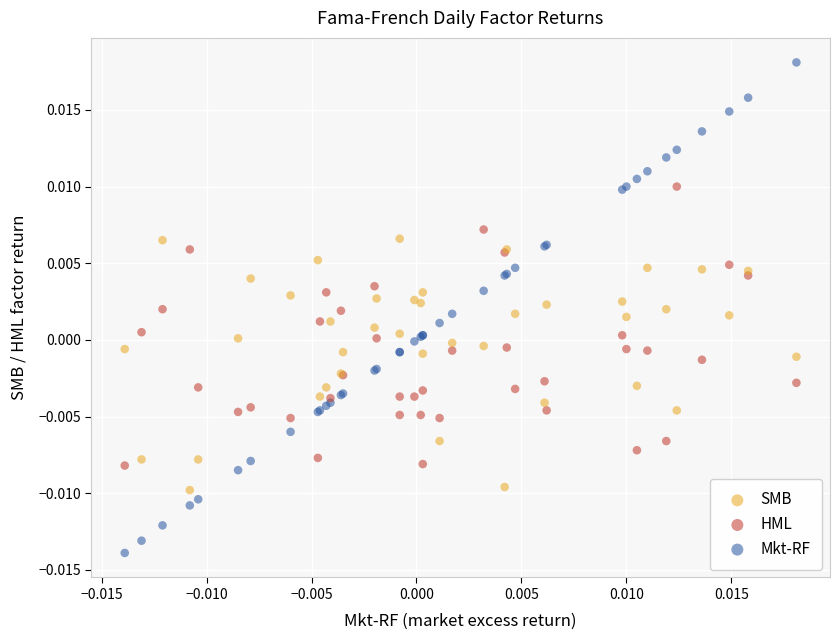

What are all the series names shown in the legend?

SMB, HML, Mkt-RF